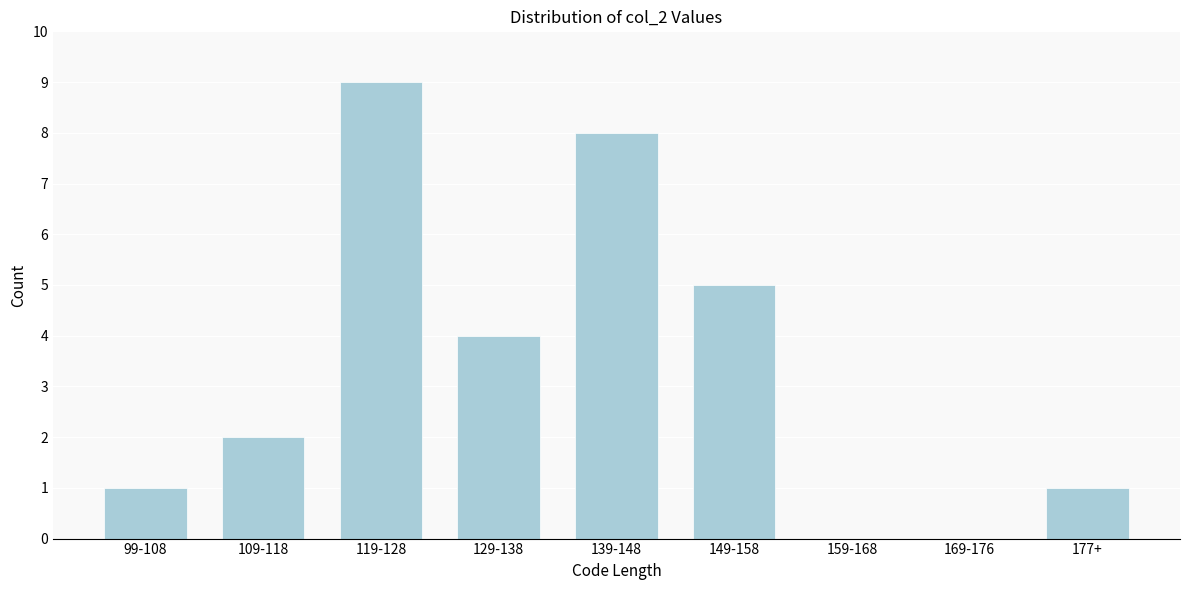

Reading left to right, list all the values displayed in this chart.

99-108=1	109-118=2	119-128=9	129-138=4	139-148=8	149-158=5	159-168=0	169-176=0	177+=1